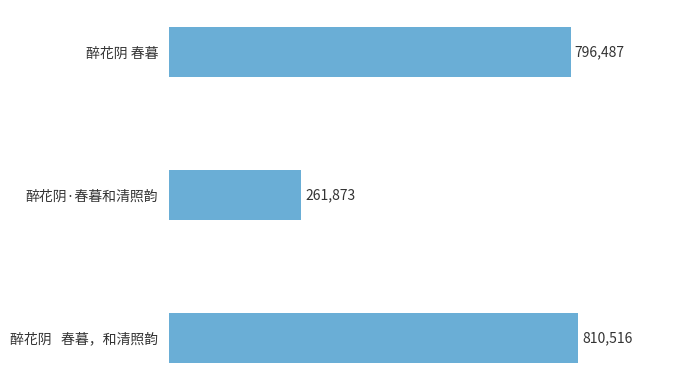

Rank the categories by value from lowest to highest.

醉花阴·春暮和清照韵, 醉花阴 春暮, 醉花阴   春暮，和清照韵